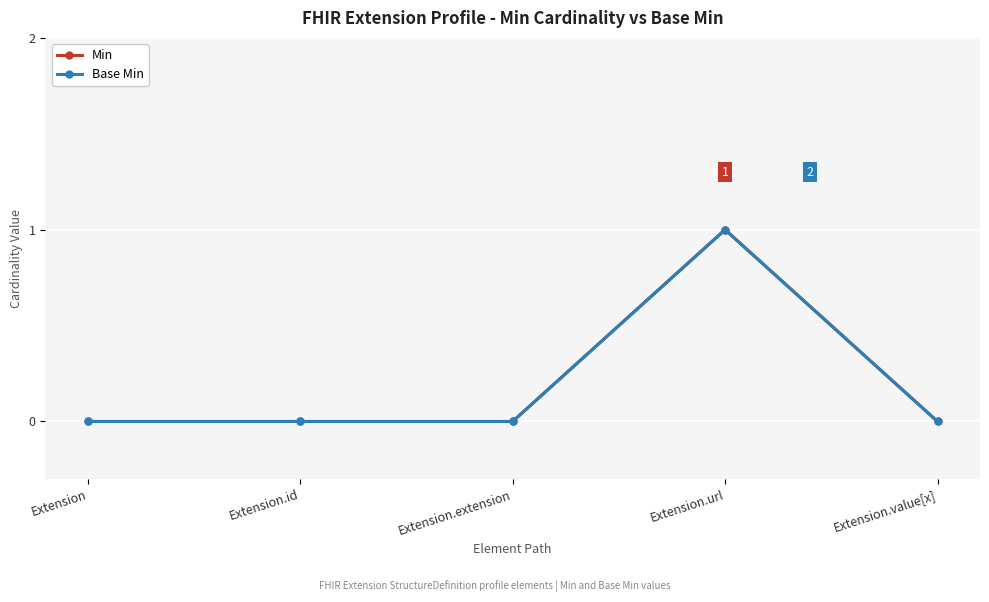

Reading left to right, what are all the values shown in this chart?

Min: Extension=0	Extension.id=0	Extension.extension=0	Extension.url=1	Extension.value[x]=0
Base Min: Extension=0	Extension.id=0	Extension.extension=0	Extension.url=1	Extension.value[x]=0